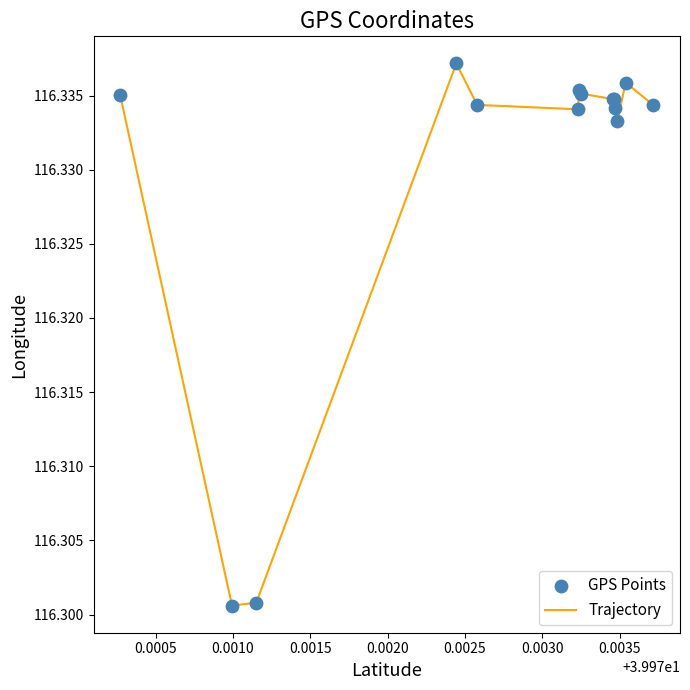

How many lines are shown in the chart?

1